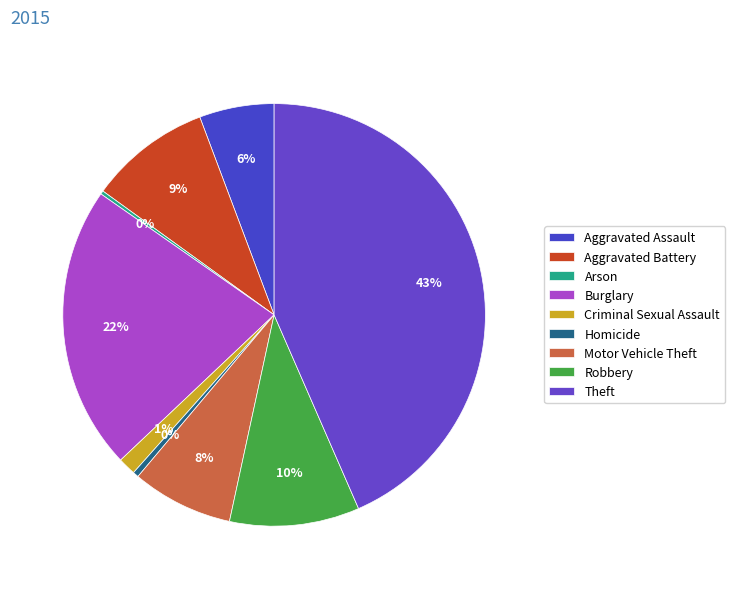

Between Criminal Sexual Assault and Arson, which is larger?

Criminal Sexual Assault